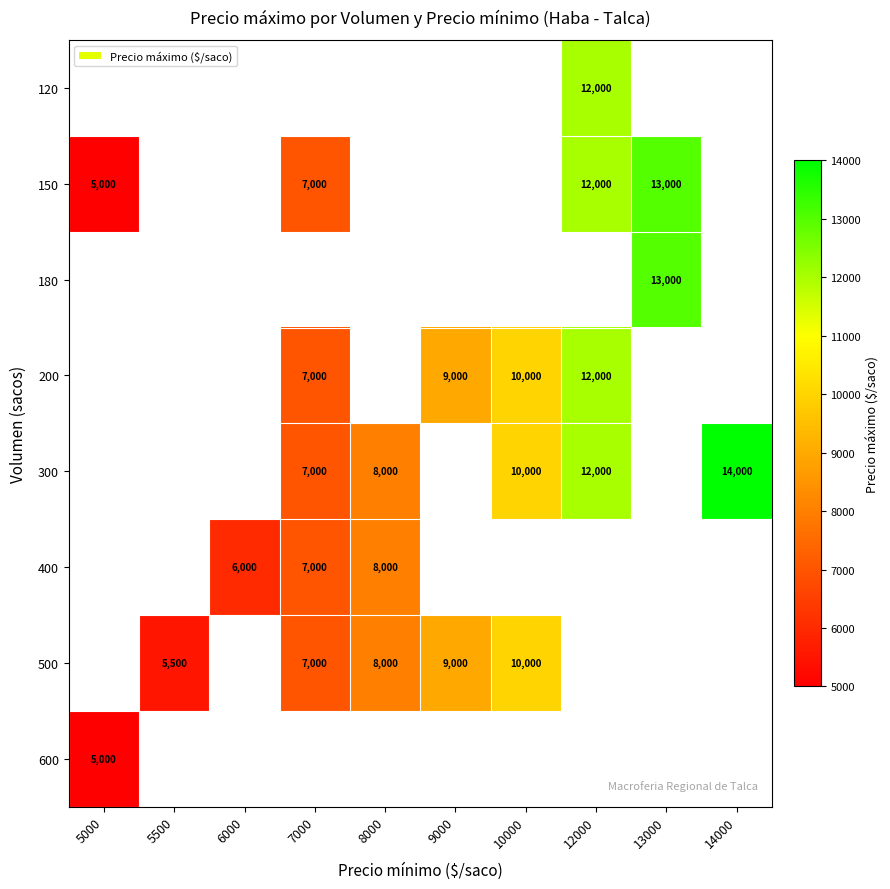

The value of 500 at 7000 is 7000. True or false?

True